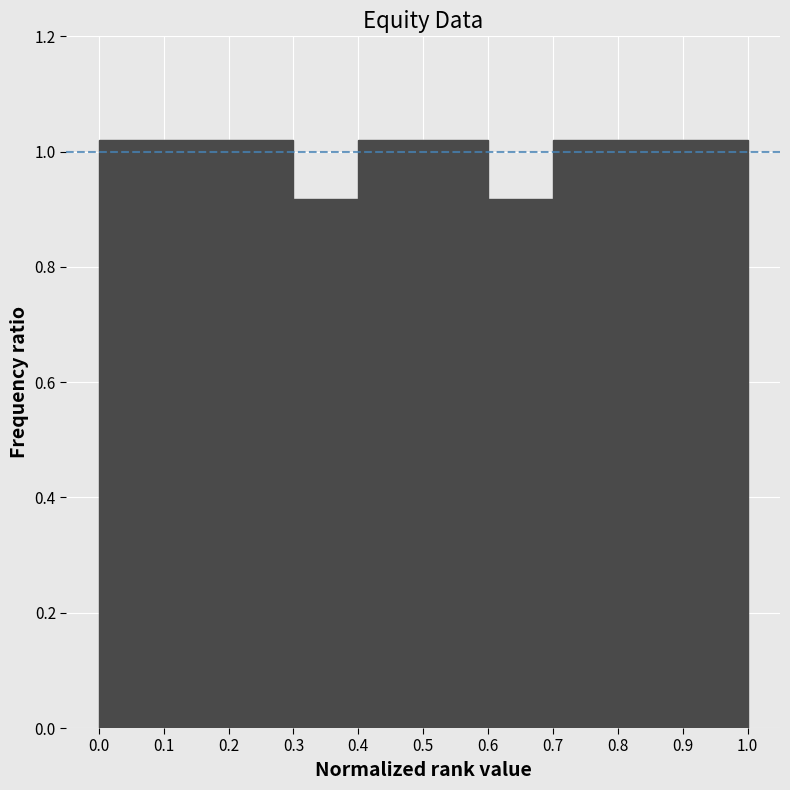

How tall is the bar that spans 0.2 to 0.3 on the x-axis? The values are not printed on the chart, so give them approximately, as read against the axis.

1.02